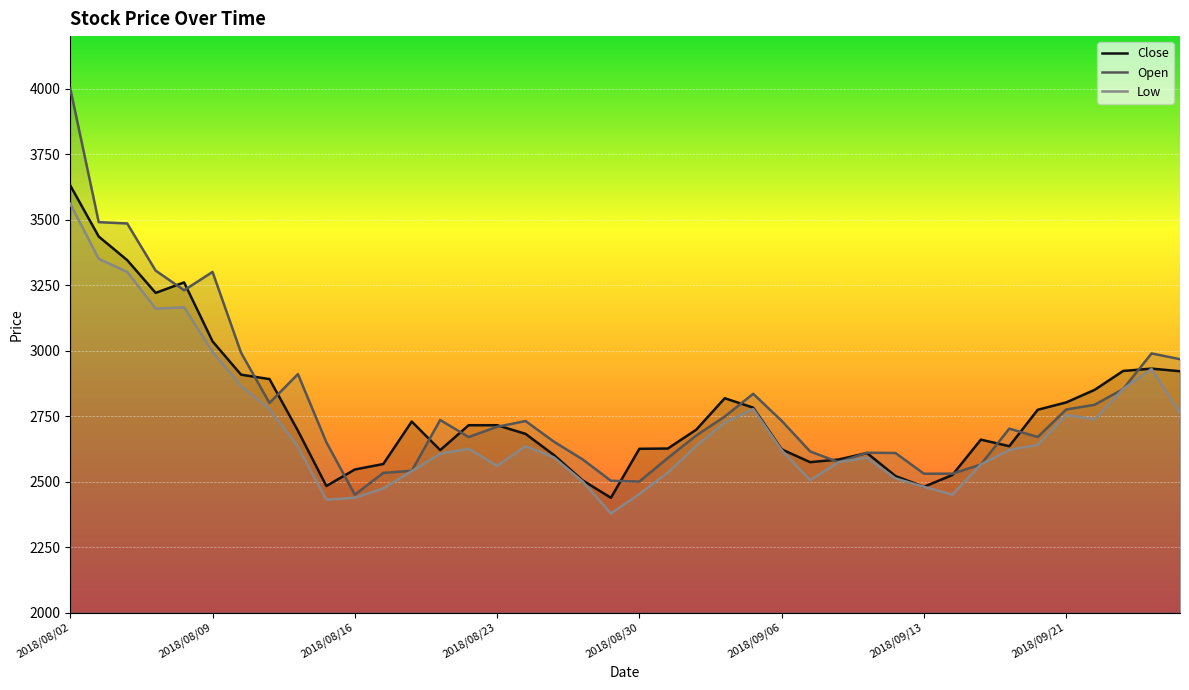

Which series ends up on top after the final intersection of Open and Close?

Open